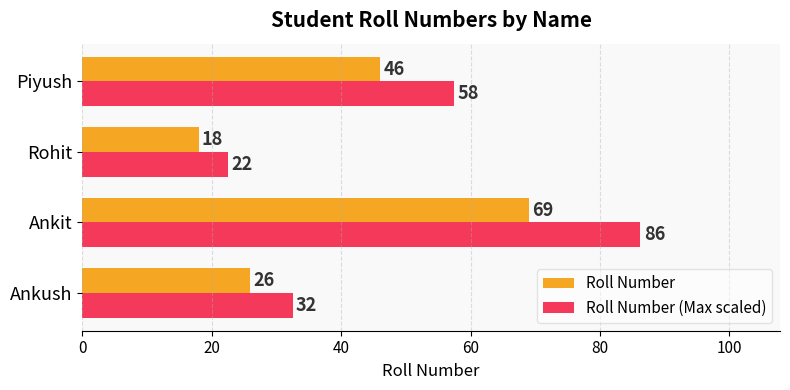

Which series has the largest range (max minus min)?

Roll Number (Max scaled)